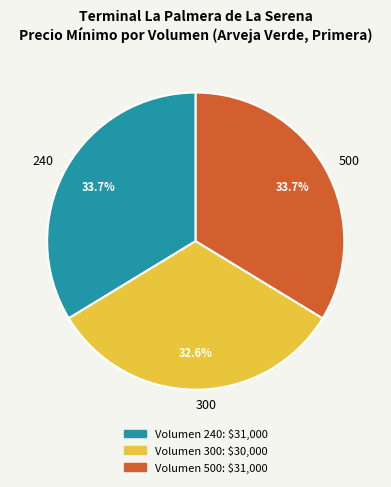

To the nearest percent, what is the difference between the largest and smallest slice percentages?

1%